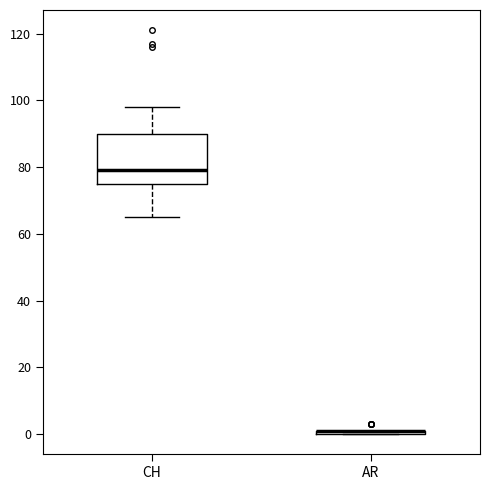

Which box is the tallest, from its lower edge to its upper edge?

CH